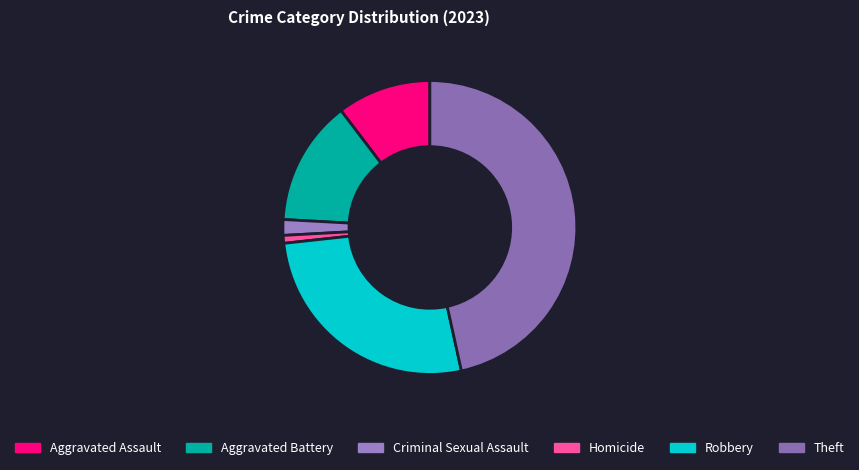

True or false: Robbery accounts for 27% of the total.

True